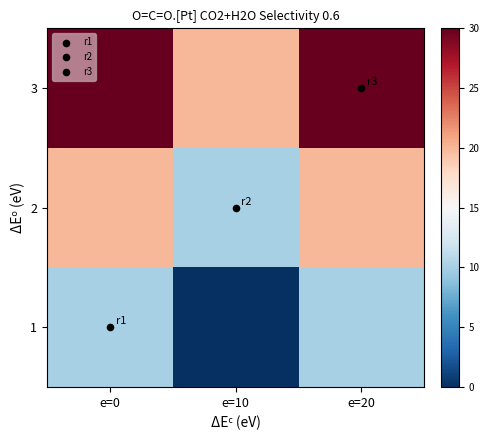

At which category does the chart reach its peak across all series?

e=0